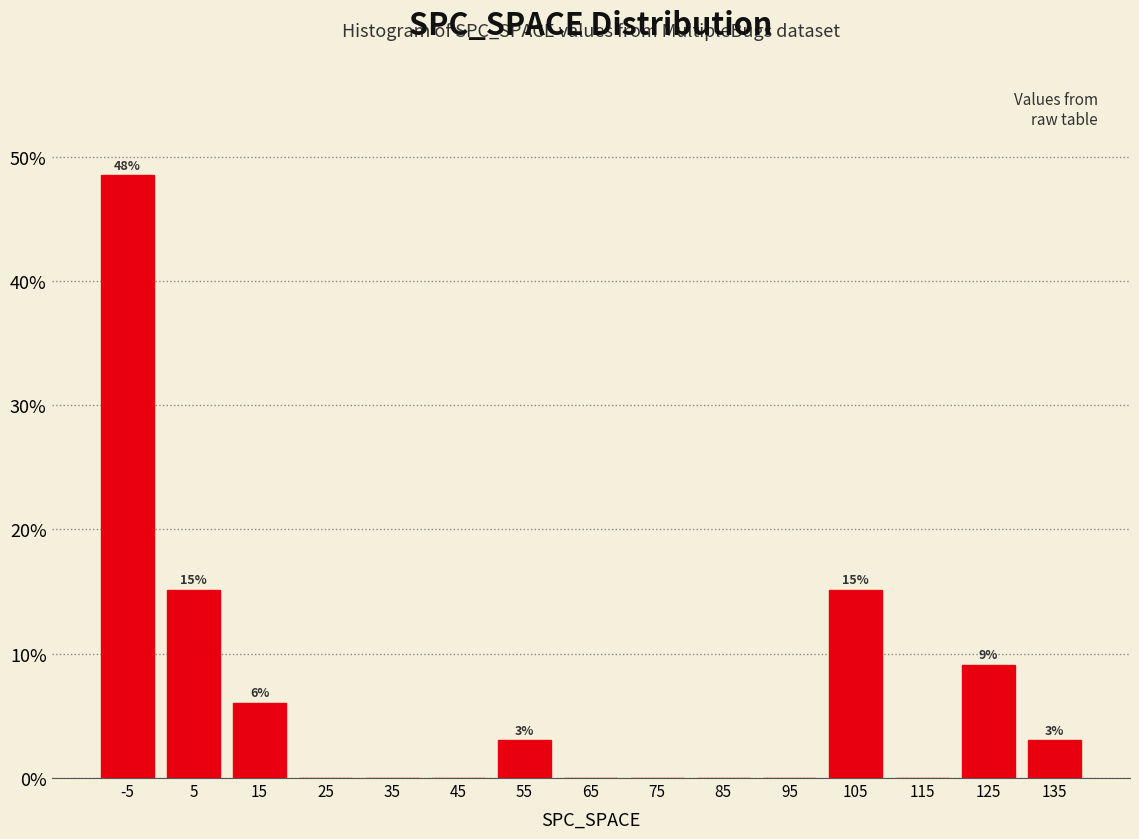

Reading left to right, transcribe all the data shown in this chart.

-5=48.5	5=15.2	15=6.1	25=0.0	35=0.0	45=0.0	55=3.0	65=0.0	75=0.0	85=0.0	95=0.0	105=15.2	115=0.0	125=9.1	135=3.0